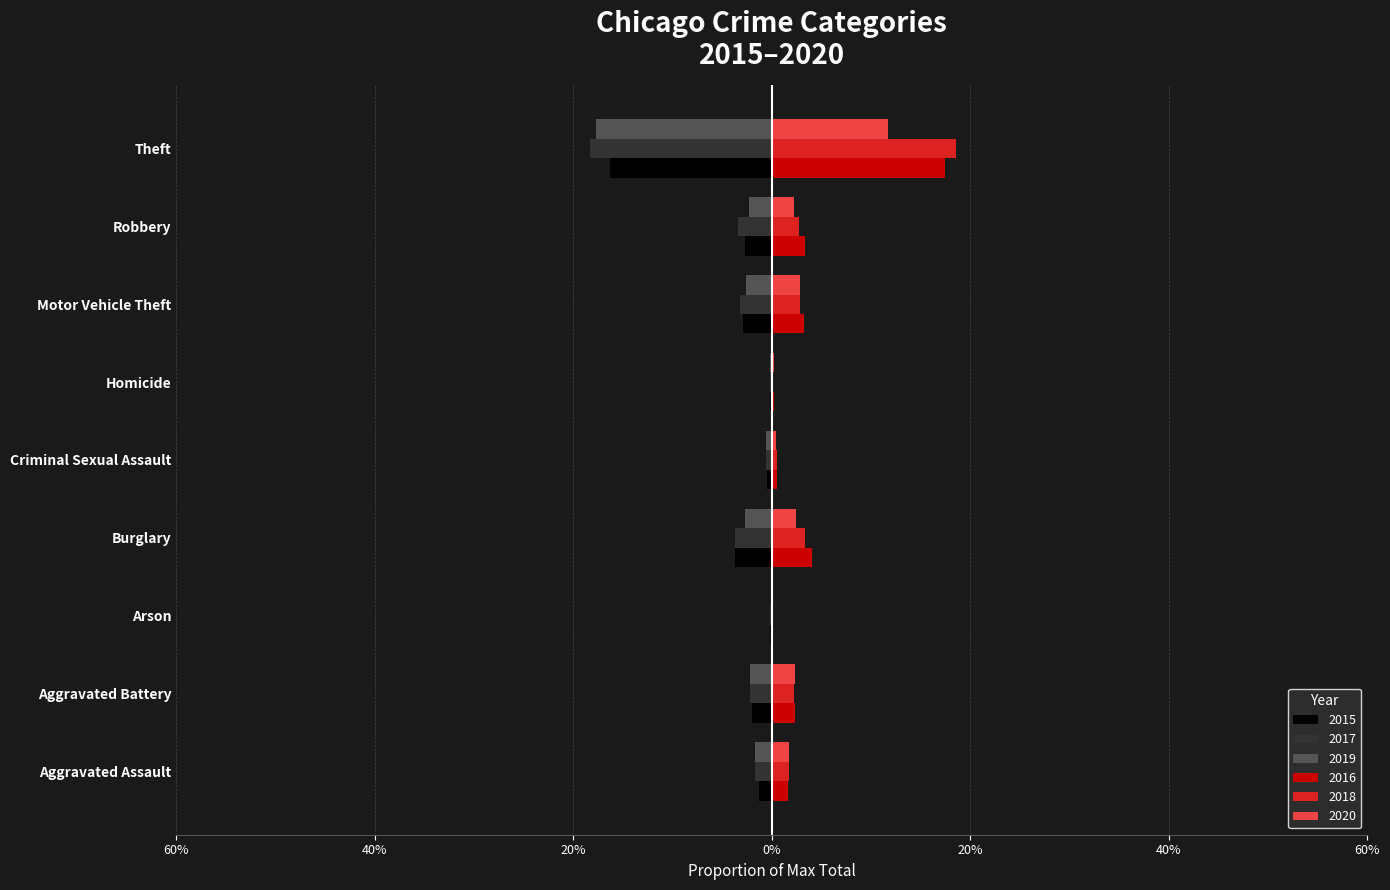

Reading right to left, what are all the values shown in this chart?

2015: -0.2	-0.0	-0.0	-0.0	-0.0	-0.0	-0.0	-0.0	-0.0
2016: 0.2	0.0	0.0	0.0	0.0	0.0	0.0	0.0	0.0
2017: -0.2	-0.0	-0.0	-0.0	-0.0	-0.0	-0.0	-0.0	-0.0
2018: 0.2	0.0	0.0	0.0	0.0	0.0	0.0	0.0	0.0
2019: -0.2	-0.0	-0.0	-0.0	-0.0	-0.0	-0.0	-0.0	-0.0
2020: 0.1	0.0	0.0	0.0	0.0	0.0	0.0	0.0	0.0